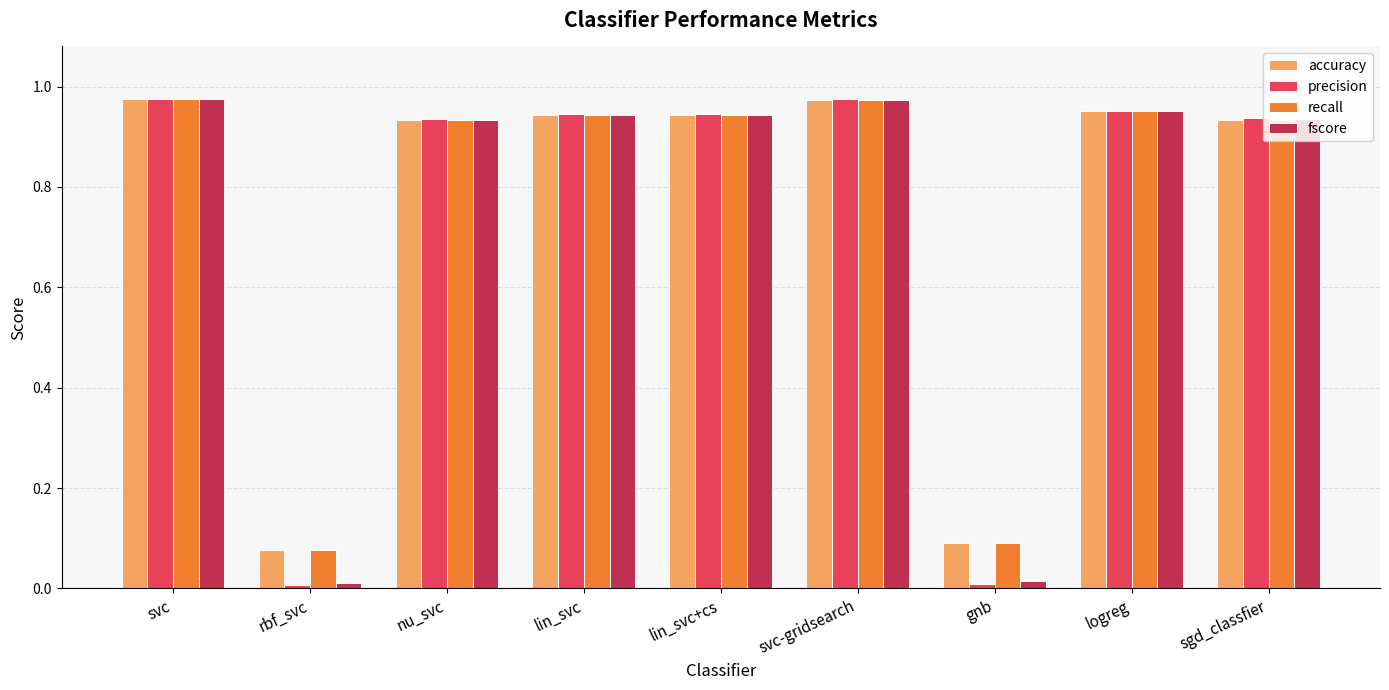

The value of fscore at svc is 0.3. True or false?

False